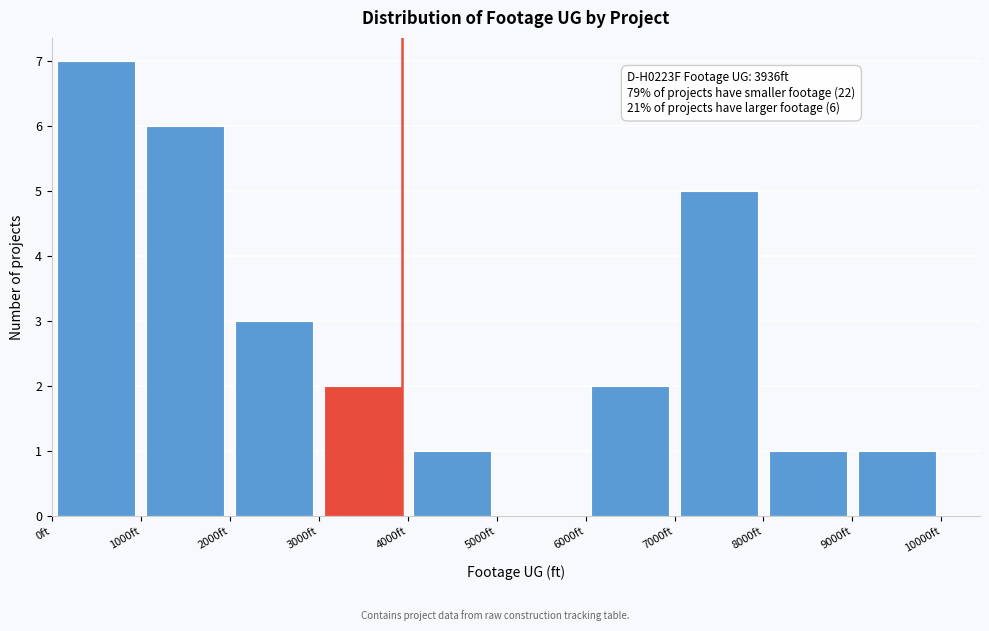

Over which range of the x-axis is the bar tallest?

0 to 1000